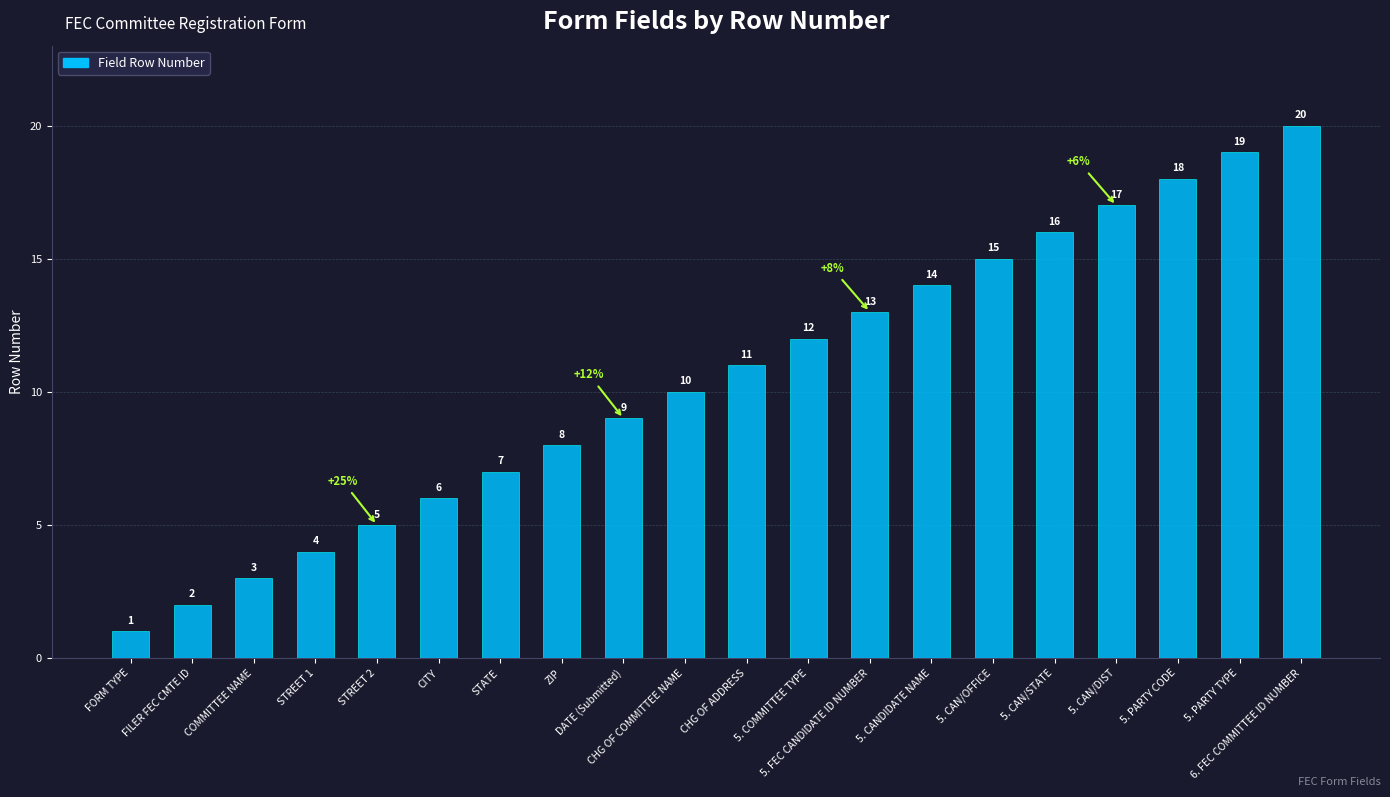

What is the smallest value displayed?

1